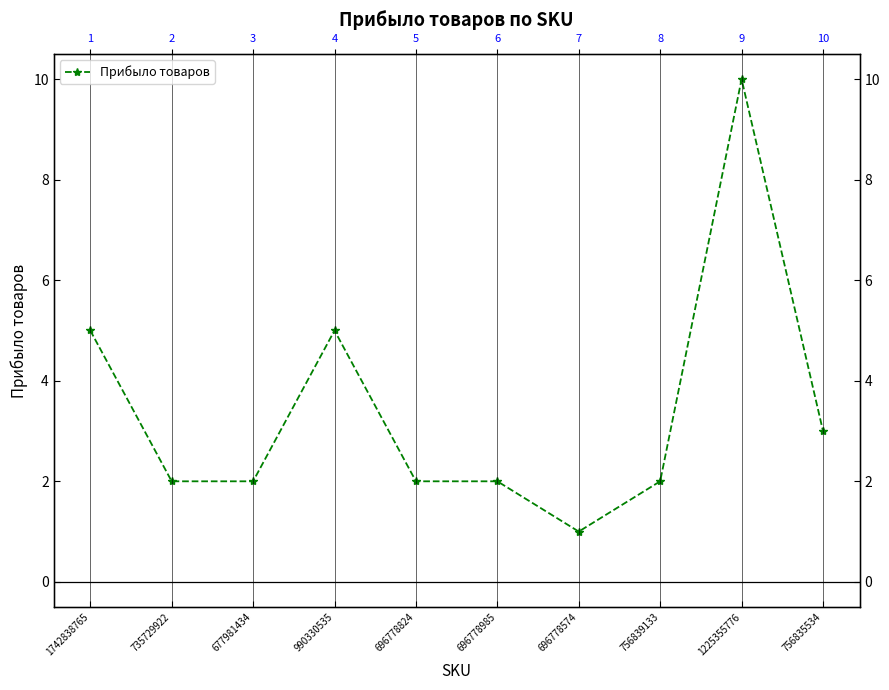

At which category does the data reach its first local peak?

990330535